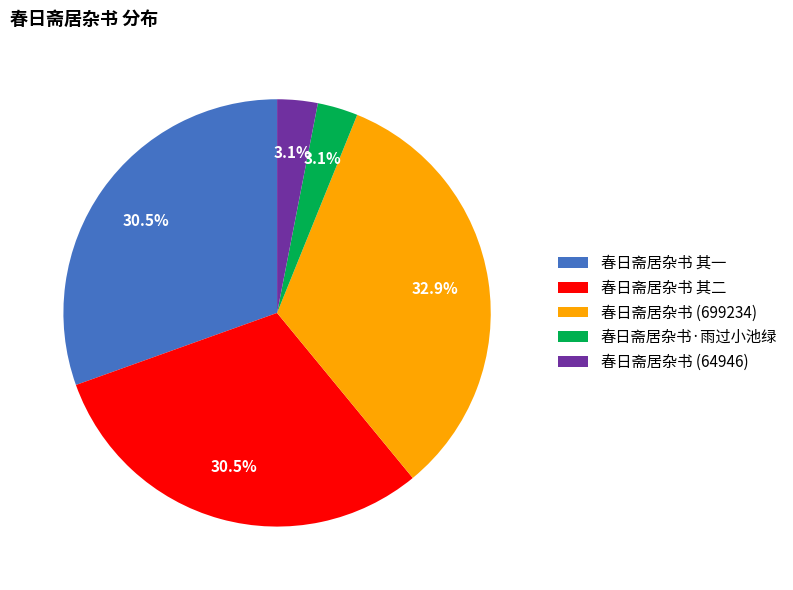

Does any single category account for the majority?

No